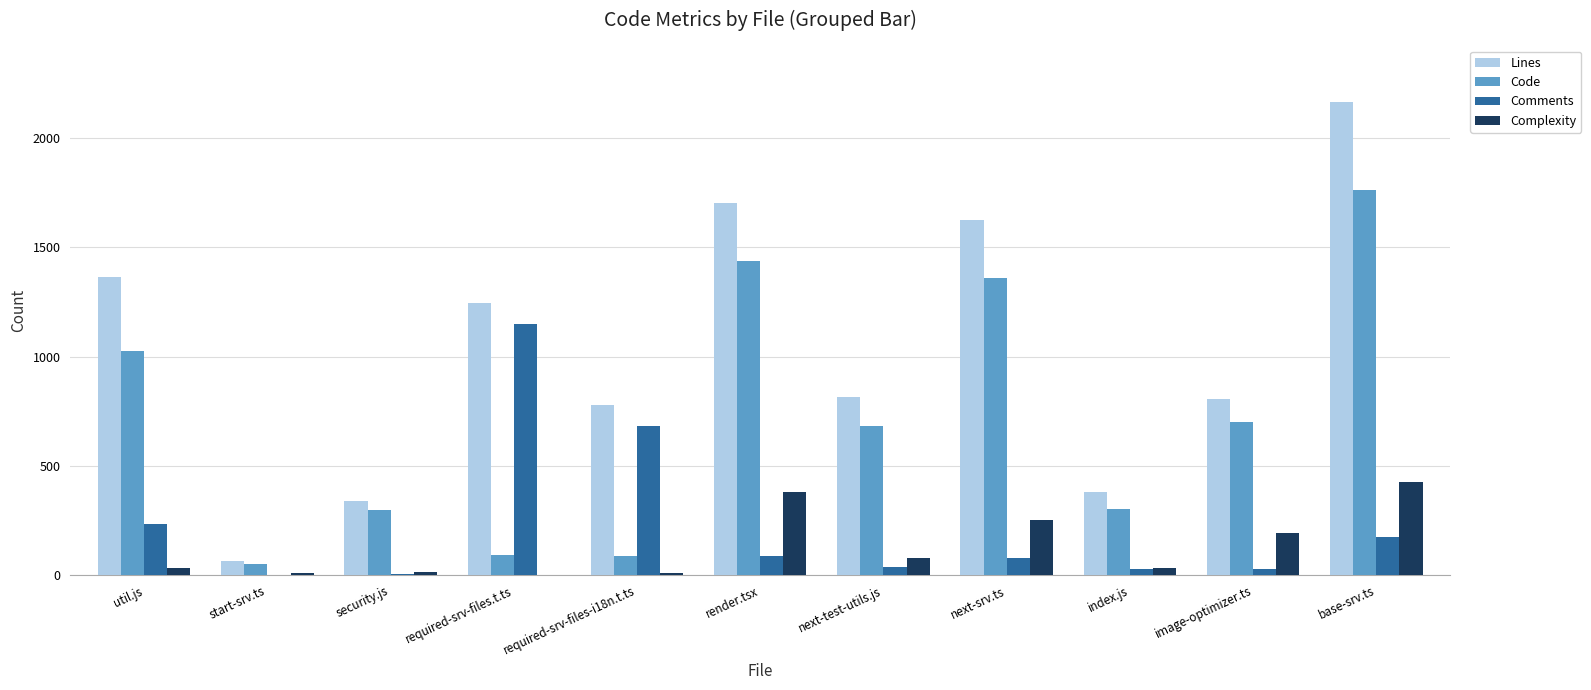

The Comments series shows 29 at index.js. True or false?

True